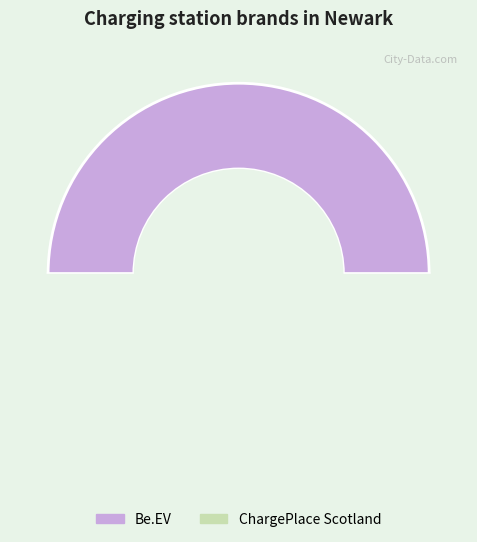

Approximately how many times larger is the value at charge_place_scotland_gb compared to beev_gb?

1.0